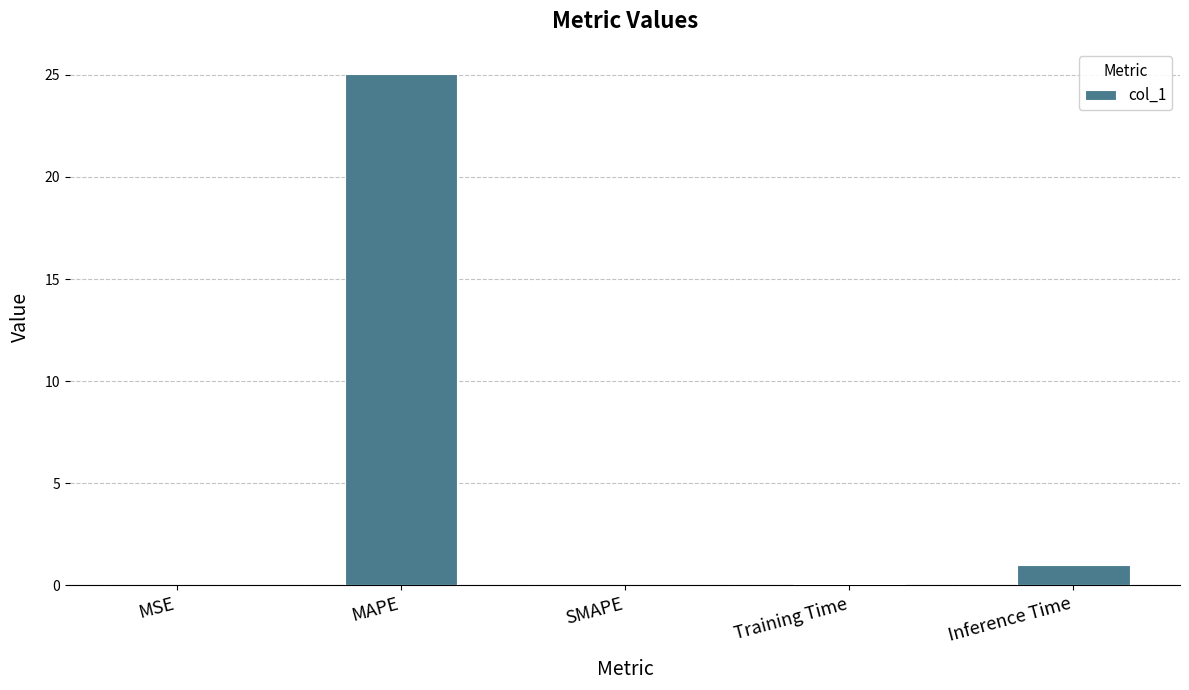

Which category has the highest value across all series?

MAPE